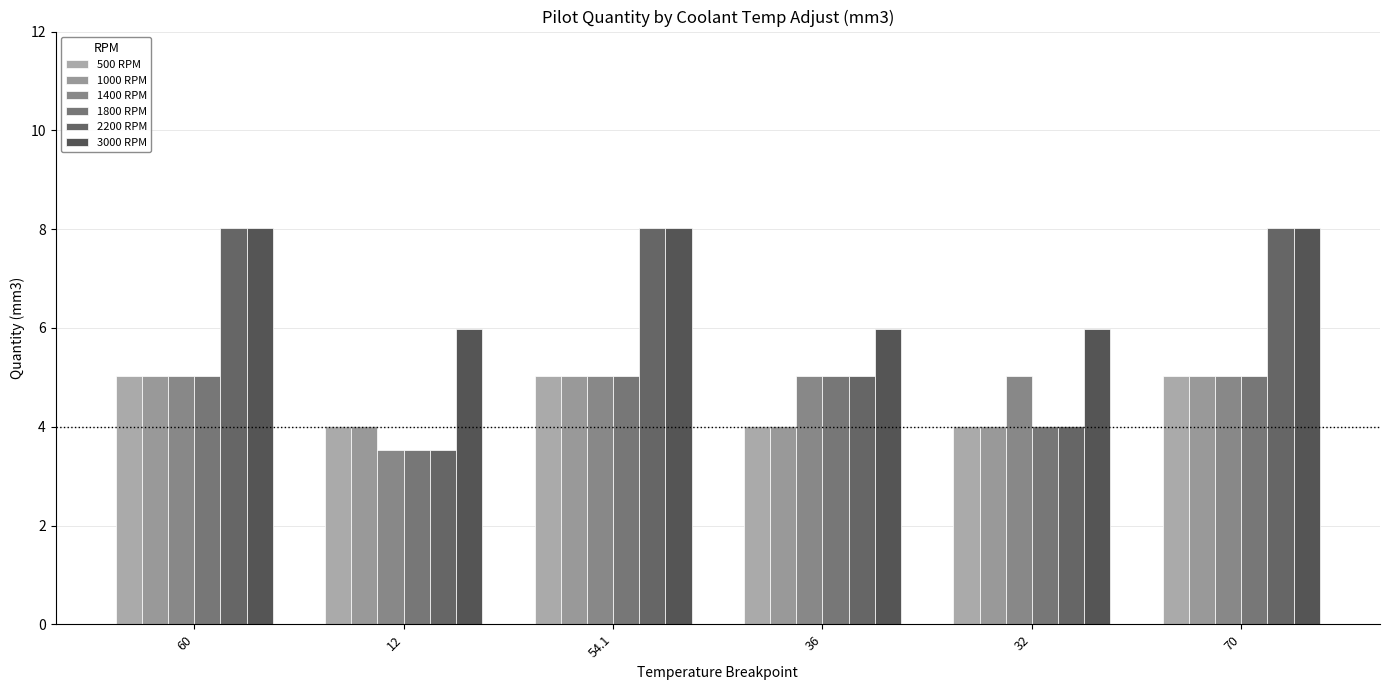

The 1400 RPM series shows 7.3 at 60. True or false?

False